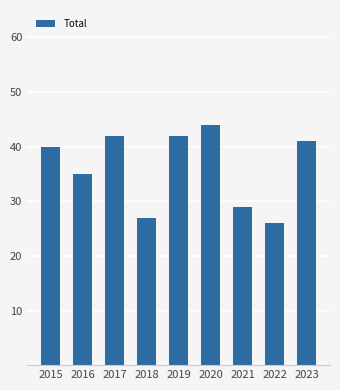

Which label corresponds to the largest value in the chart?

2020